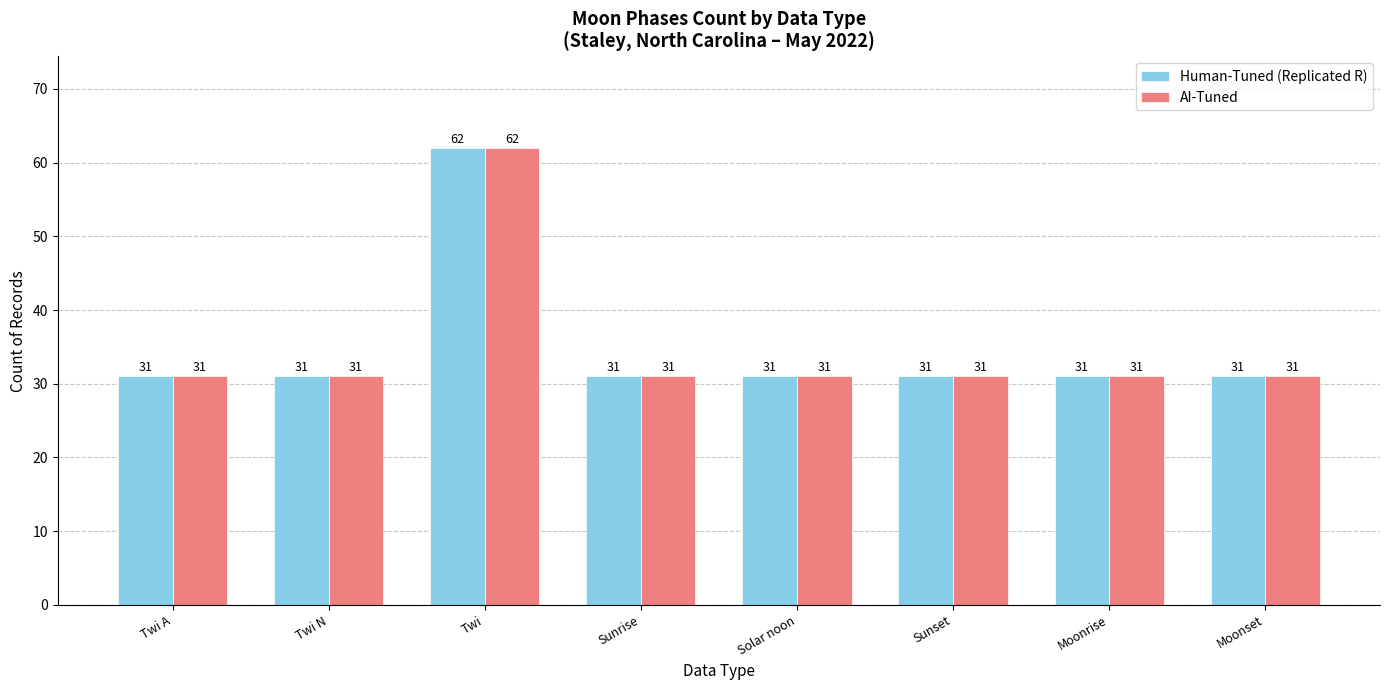

Is it true that AI-Tuned equals 43 at Sunrise?

False